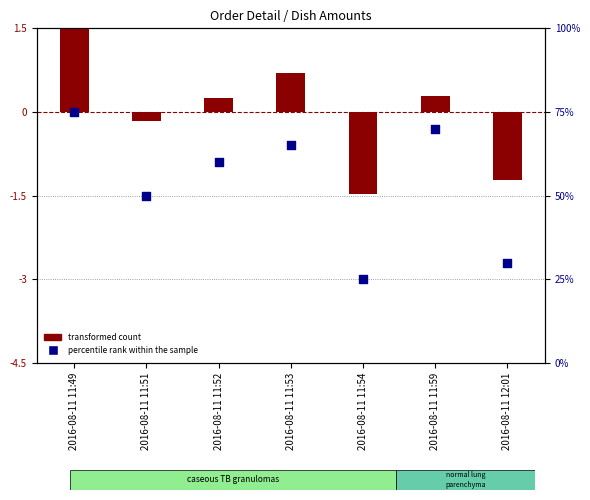

Which series contains the lowest Y value?

transformed count